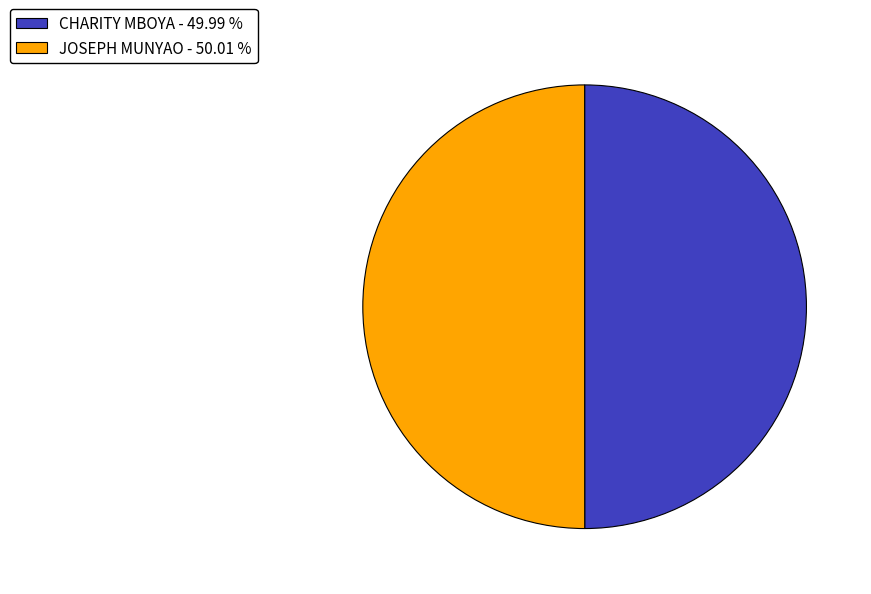

Approximately how many times larger is the value at JOSEPH MUNYAO - 50.01 % compared to CHARITY MBOYA - 49.99 %?

1.0